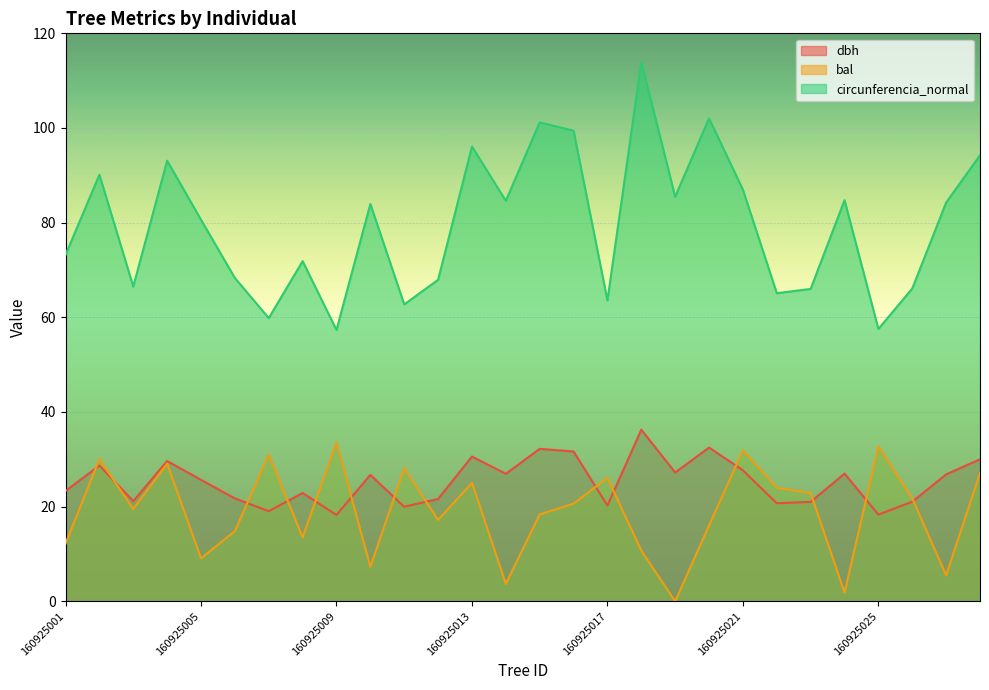

At which category is the sum across all series the highest?

160925018